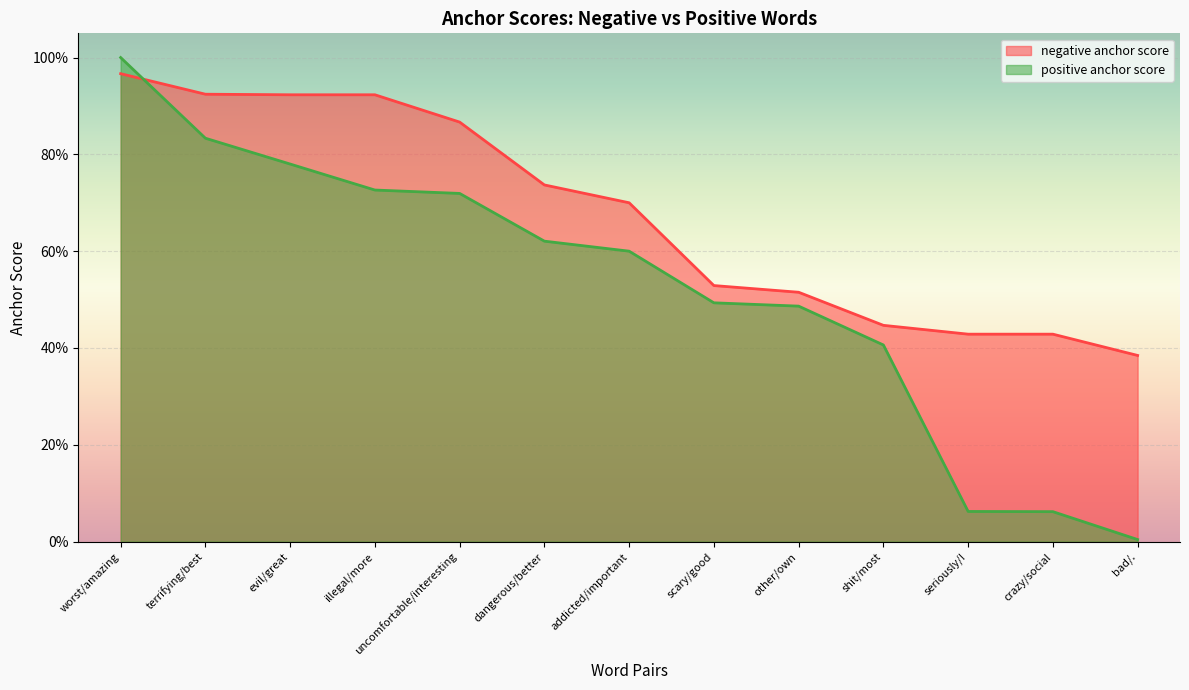

The value of negative anchor score at bad/. is 0.4. True or false?

True